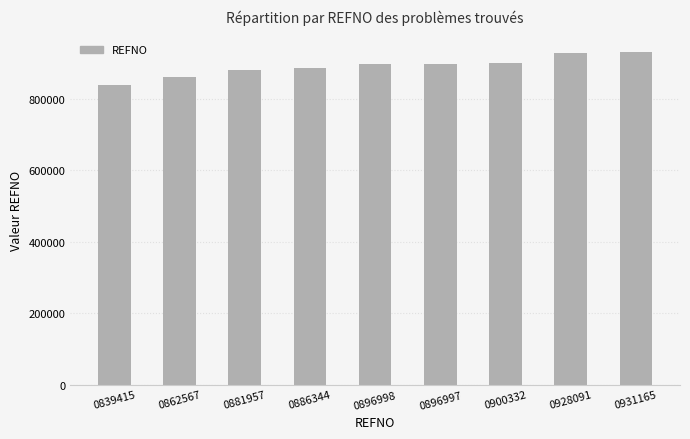

What is the sum of all values?

8023866